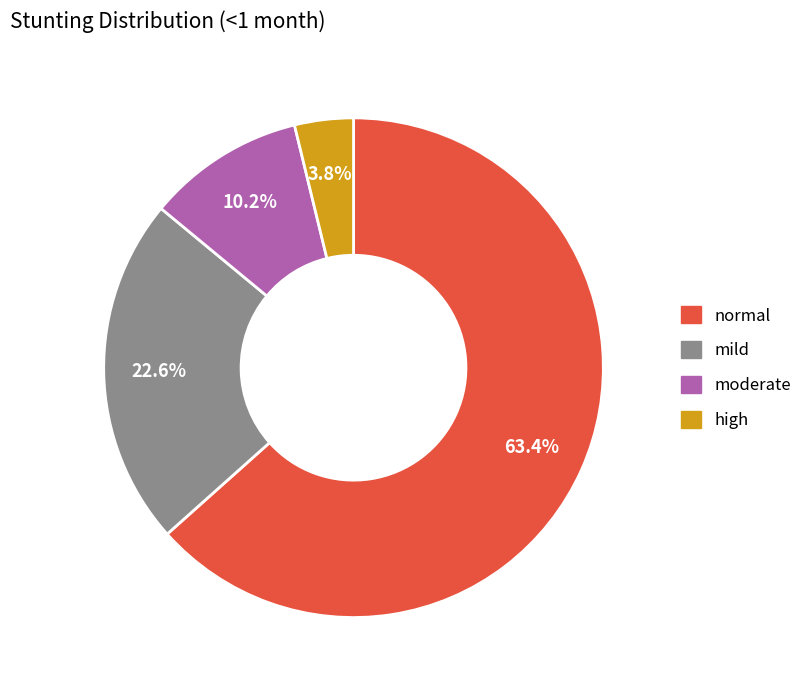

Which slice is the largest?

normal